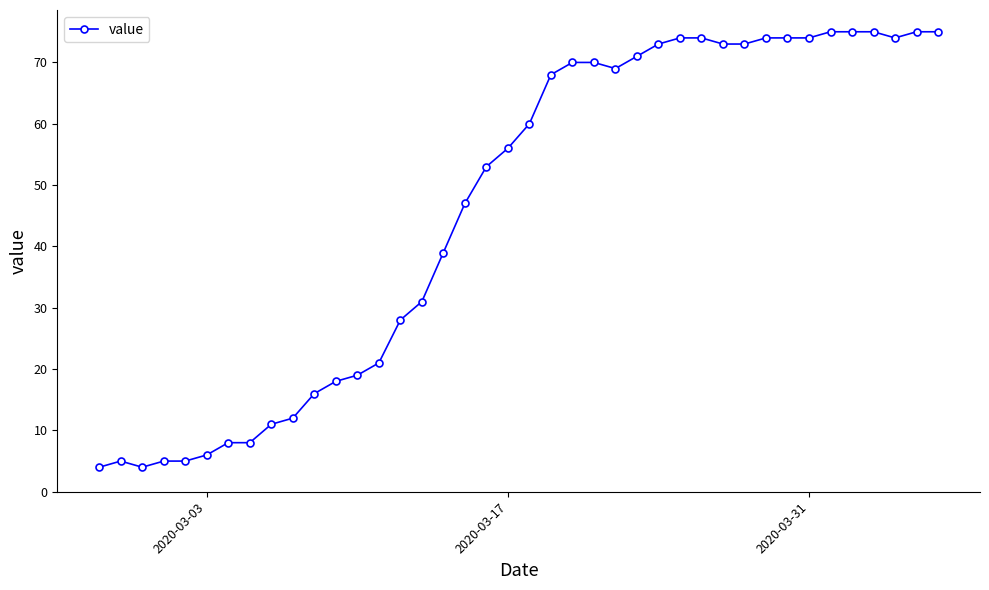

True or false: there are more than 0 points higher than both neighbors.

True